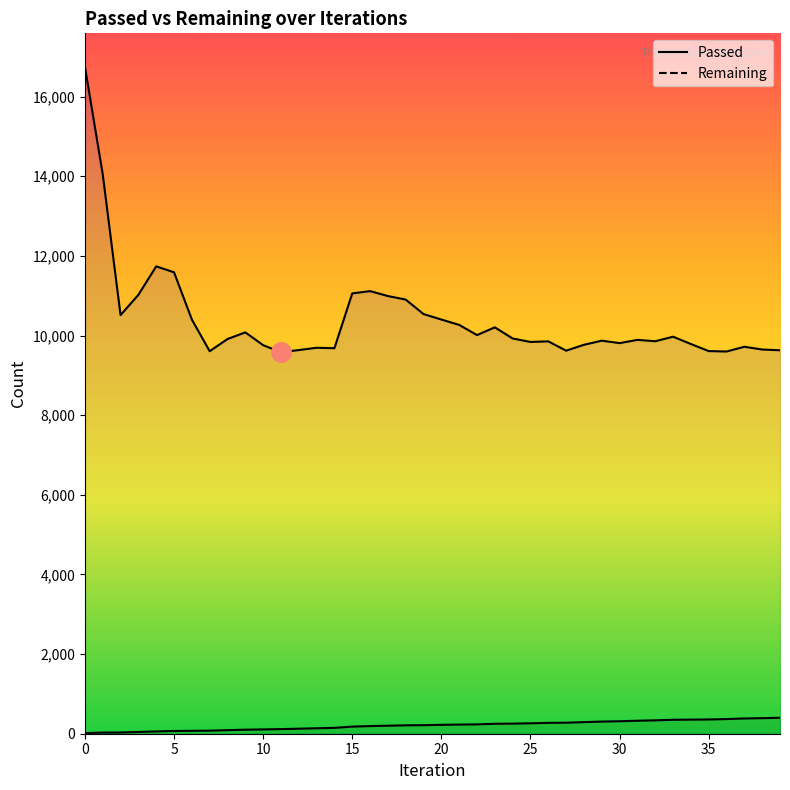

Reading left to right, what are all the values shown in this chart?

Passed: 16	28	31	44	58	69	73	77	90	101	108	116	126	137	147	179	192	201	211	215	223	230	235	250	254	262	273	277	291	305	313	326	336	350	354	358	368	383	391	401
Remaining: 16752	14049	10514	11022	11737	11589	10403	9607	9912	10080	9758	9582	9635	9693	9682	11058	11116	10992	10903	10539	10402	10267	10012	10206	9926	9839	9854	9620	9768	9871	9810	9891	9857	9971	9787	9610	9599	9718	9649	9630